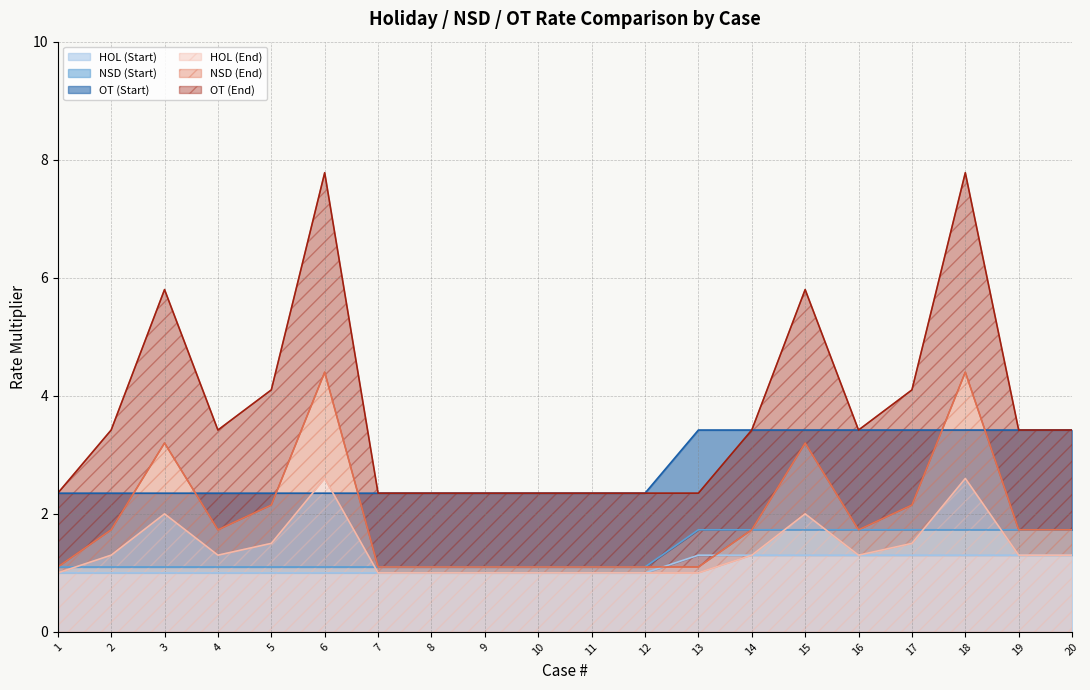

At which label does OT (End) first exceed 3?

2